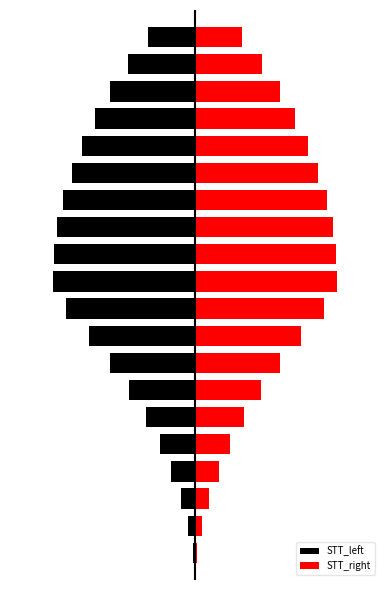

The STT_left series shows -5.5 at 5. True or false?

True